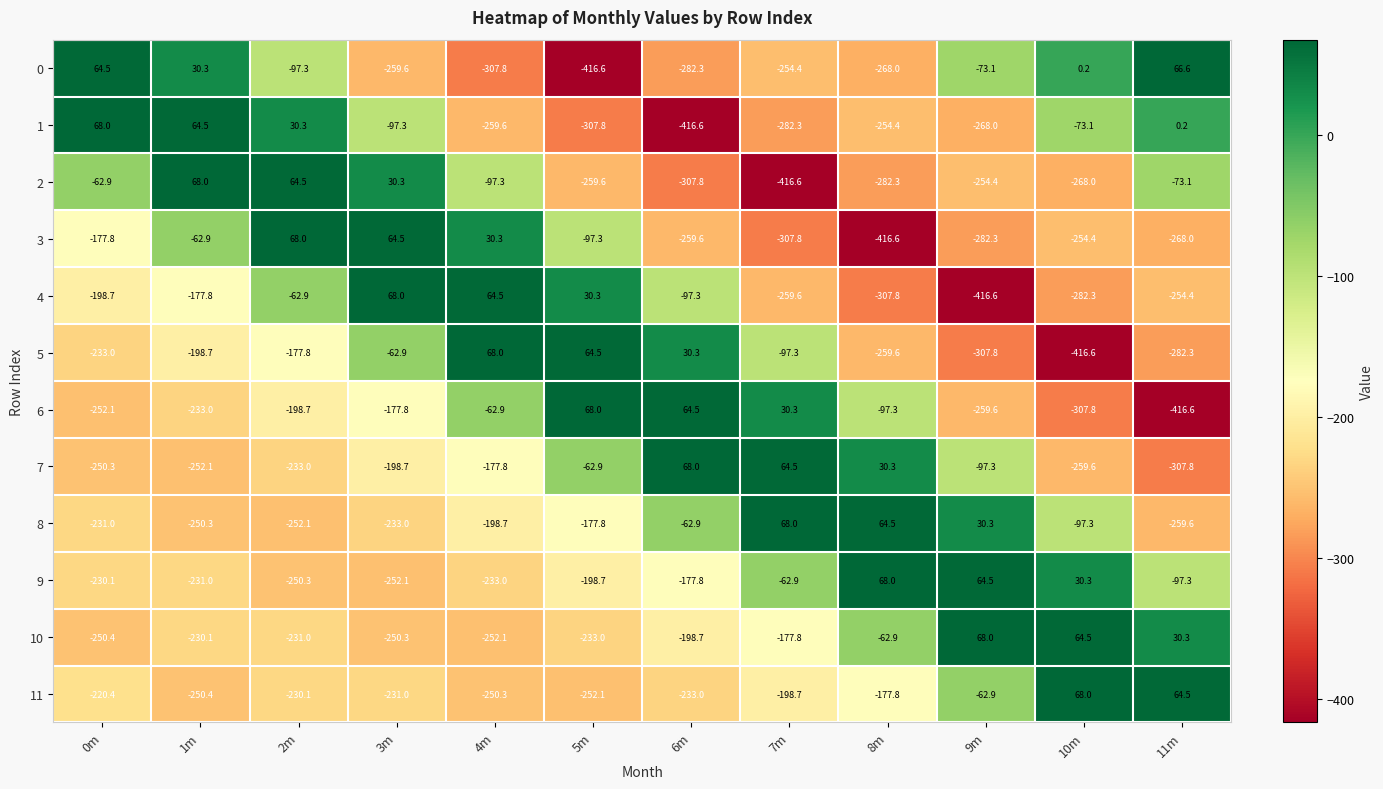

What is the difference between the 11 values at 11m and 2m?

294.6